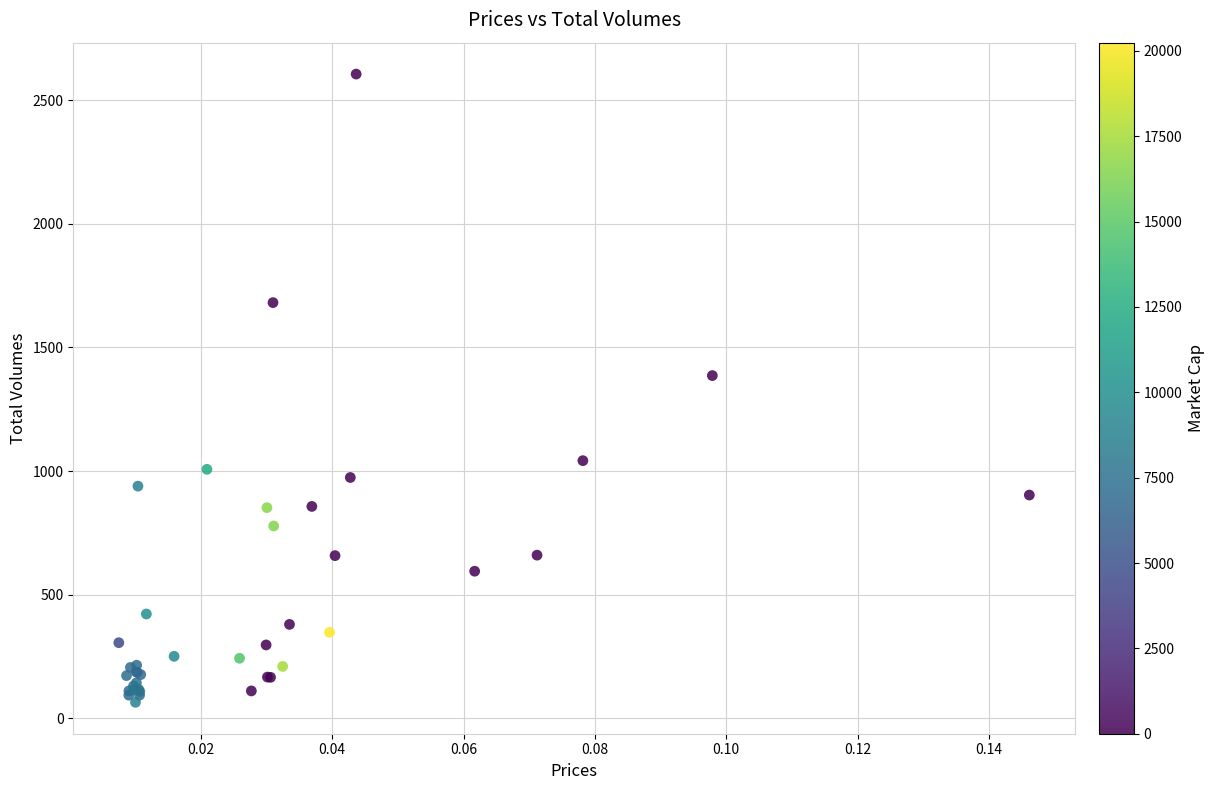

What Y value in the scatter plot is closest to 1335?

1386